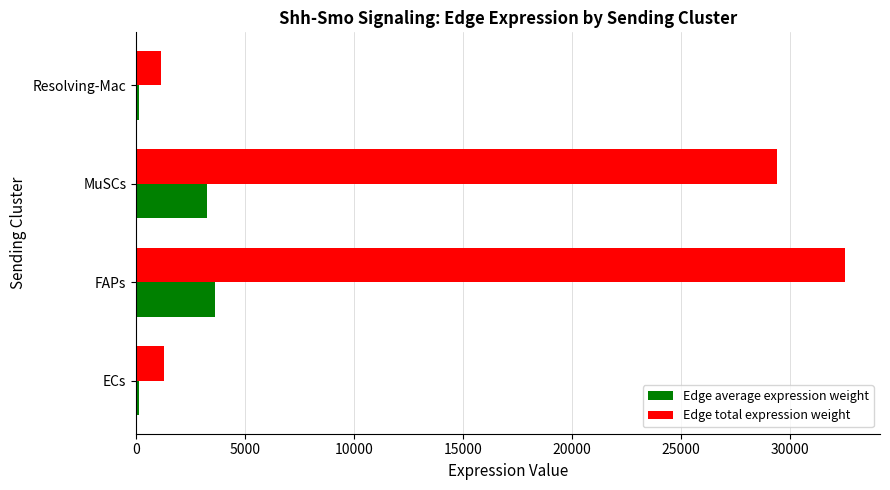

Where is Edge total expression weight nearest to the value 16836?

MuSCs